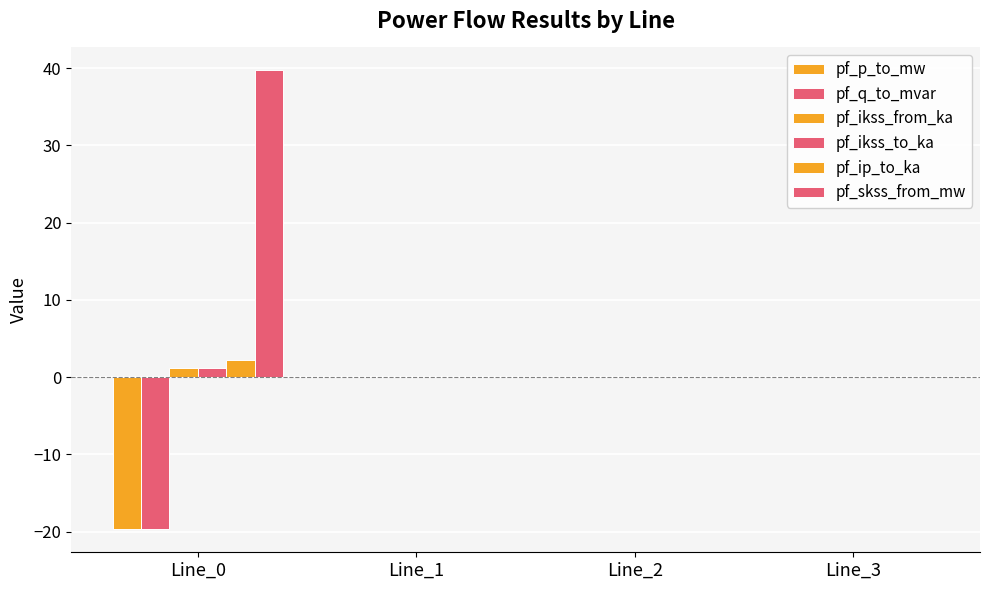

Are the bars horizontal?

No